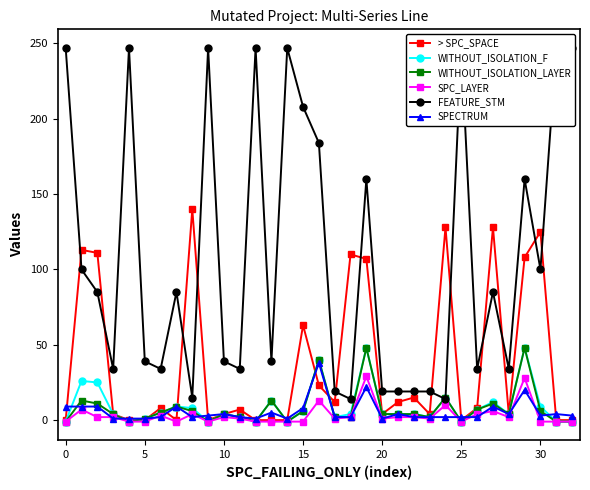

Is it true that SPECTRUM equals 3 at 26?

False